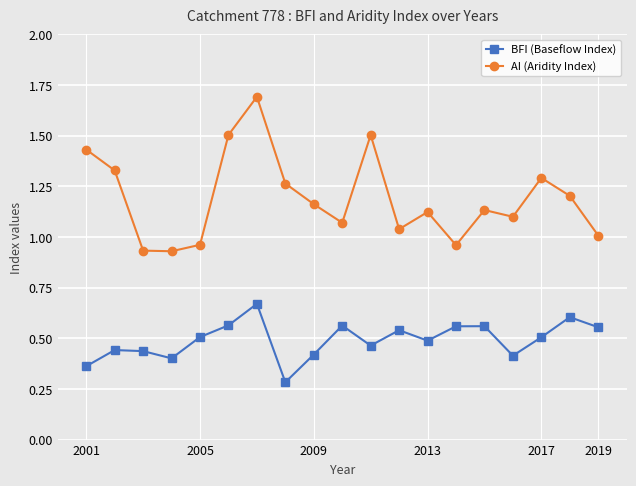

How many lines are shown in the chart?

2